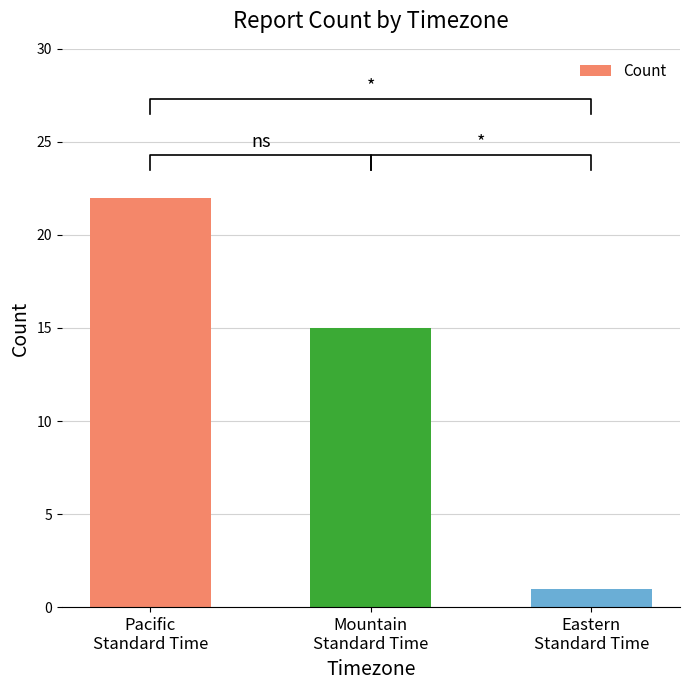

What is the sum of all values?

38